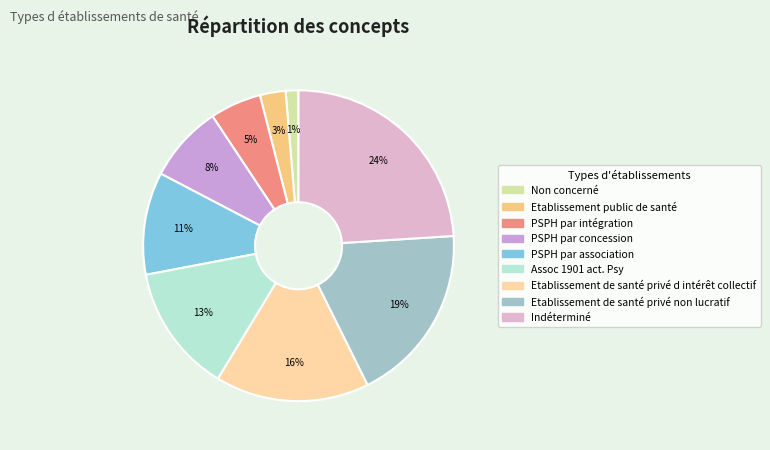

Combined, do Etablissement public de santé and Etablissement de santé privé d intérêt collectif account for over 50%?

No